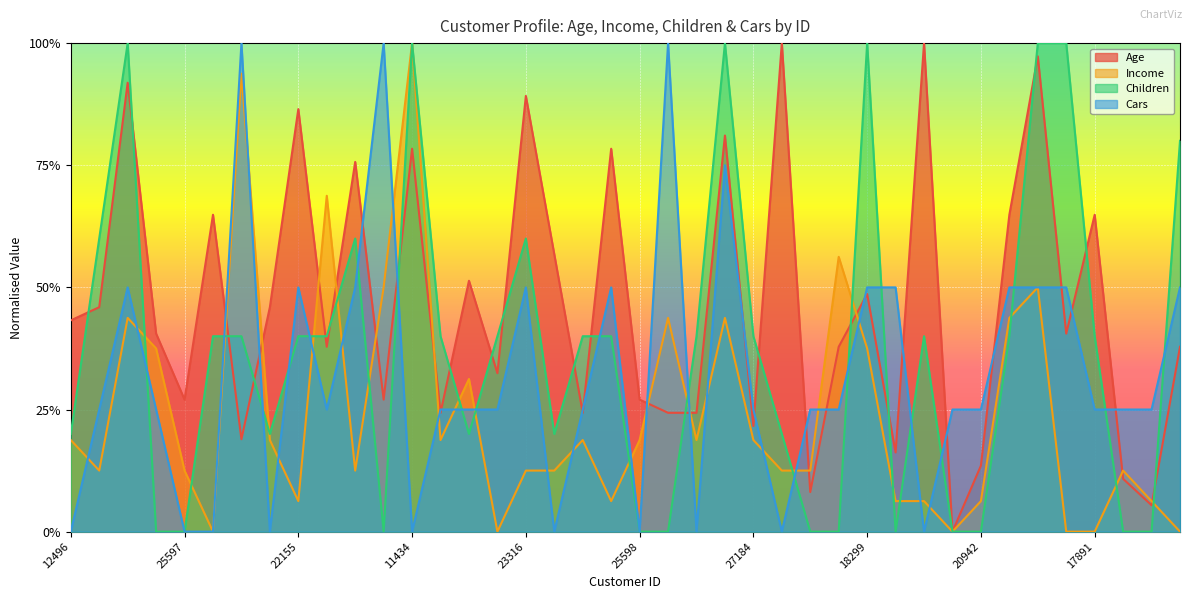

Reading left to right, transcribe all the data shown in this chart.

Age: 12496=0.4	24107=0.5	14177=0.9	24381=0.4	25597=0.3	13507=0.6	27974=0.2	19364=0.5	22155=0.9	19280=0.4	22173=0.8	12697=0.3	11434=0.8	25323=0.2	23542=0.5	20870=0.3	23316=0.9	12610=0.6	27183=0.2	25940=0.8	25598=0.3	21564=0.2	19193=0.2	26412=0.8	27184=0.2	12590=1.0	17841=0.1	18283=0.4	18299=0.5	16466=0.2	19273=1.0	22400=0.0	20942=0.1	18484=0.6	12291=1.0	28380=0.4	17891=0.6	27832=0.1	26863=0.1	16259=0.4
Income: 12496=0.2	24107=0.1	14177=0.4	24381=0.4	25597=0.1	13507=0.0	27974=0.9	19364=0.2	22155=0.1	19280=0.7	22173=0.1	12697=0.5	11434=1.0	25323=0.2	23542=0.3	20870=0.0	23316=0.1	12610=0.1	27183=0.2	25940=0.1	25598=0.2	21564=0.4	19193=0.2	26412=0.4	27184=0.2	12590=0.1	17841=0.1	18283=0.6	18299=0.4	16466=0.1	19273=0.1	22400=0.0	20942=0.1	18484=0.4	12291=0.5	28380=0.0	17891=0.0	27832=0.1	26863=0.1	16259=0.0
Children: 12496=0.2	24107=0.6	14177=1.0	24381=0.0	25597=0.0	13507=0.4	27974=0.4	19364=0.2	22155=0.4	19280=0.4	22173=0.6	12697=0.0	11434=1.0	25323=0.4	23542=0.2	20870=0.4	23316=0.6	12610=0.2	27183=0.4	25940=0.4	25598=0.0	21564=0.0	19193=0.4	26412=1.0	27184=0.4	12590=0.2	17841=0.0	18283=0.0	18299=1.0	16466=0.0	19273=0.4	22400=0.0	20942=0.0	18484=0.4	12291=1.0	28380=1.0	17891=0.4	27832=0.0	26863=0.0	16259=0.8
Cars: 12496=0.0	24107=0.2	14177=0.5	24381=0.2	25597=0.0	13507=0.0	27974=1.0	19364=0.0	22155=0.5	19280=0.2	22173=0.5	12697=1.0	11434=0.0	25323=0.2	23542=0.2	20870=0.2	23316=0.5	12610=0.0	27183=0.2	25940=0.5	25598=0.0	21564=1.0	19193=0.0	26412=0.8	27184=0.2	12590=0.0	17841=0.2	18283=0.2	18299=0.5	16466=0.5	19273=0.0	22400=0.2	20942=0.2	18484=0.5	12291=0.5	28380=0.5	17891=0.2	27832=0.2	26863=0.2	16259=0.5